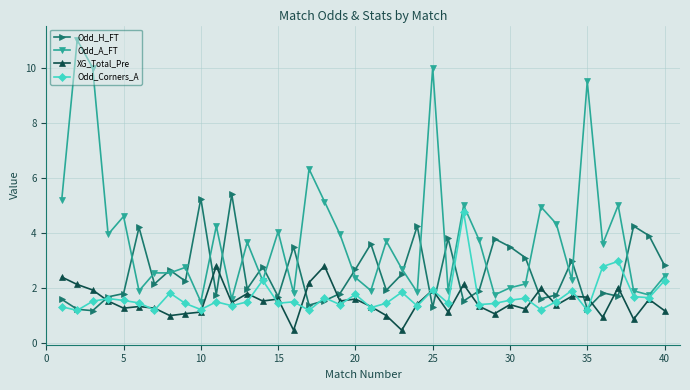

What is the greatest value displayed?

11.0